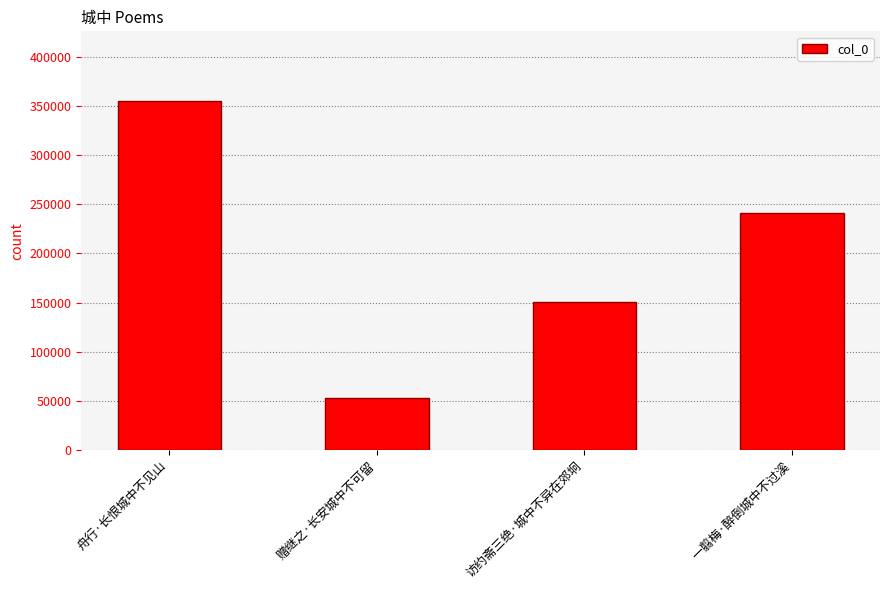

What is the smallest value displayed?

52472